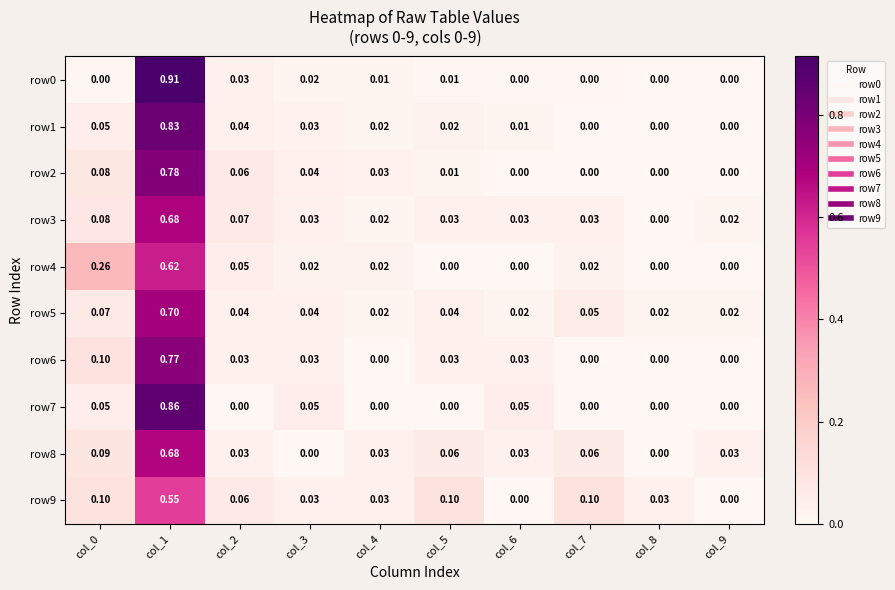

Rank the series by their maximum value, from lowest to highest.

row9, row4, row8, row3, row5, row6, row2, row1, row7, row0